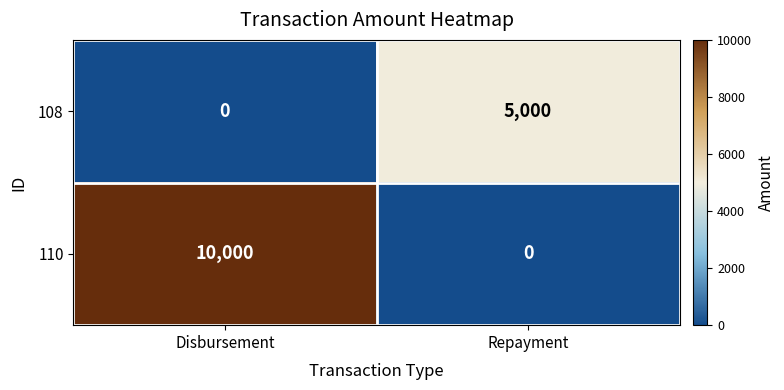

At how many categories does at least one series exceed 4898?

2